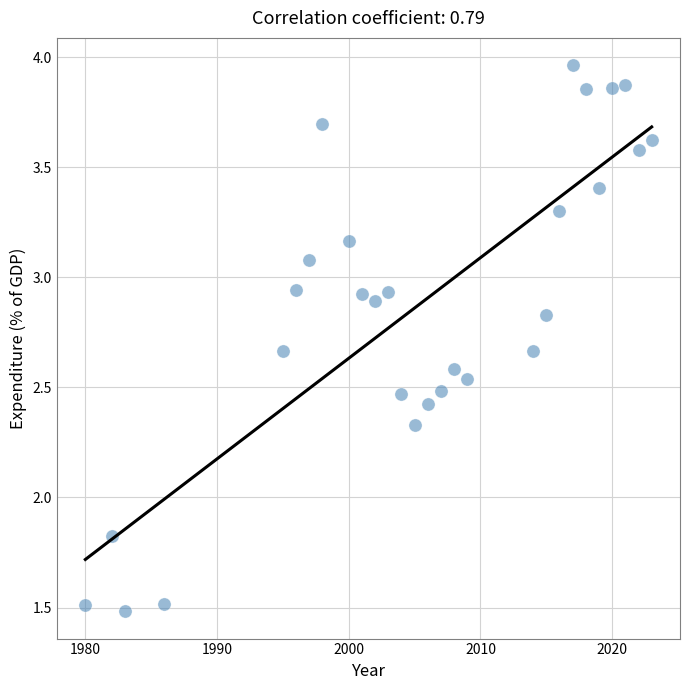

What is the range of X values (max minus min)?

43.0